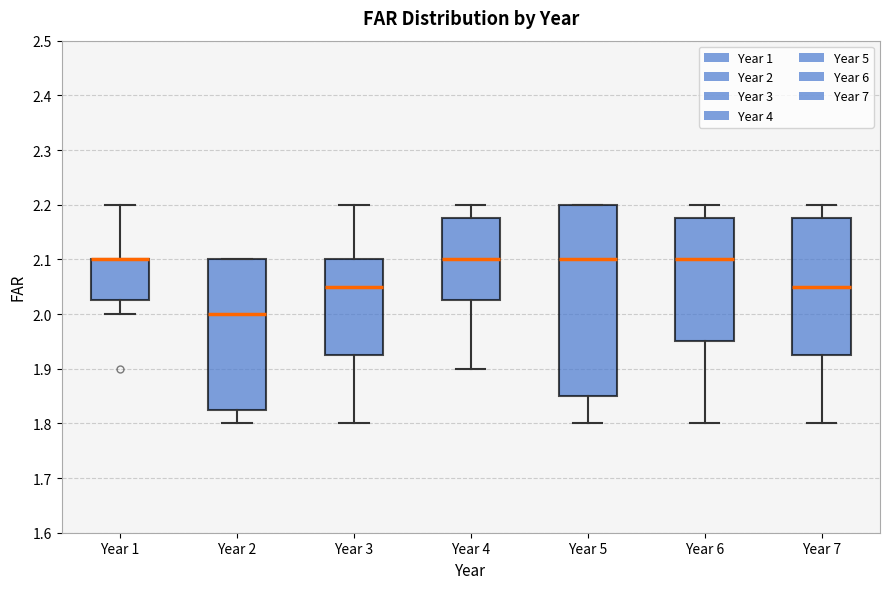

Where does the median line of the box for Year 4 sit on the y-axis? The values are not printed on the chart, so give them approximately, as read against the axis.

2.10